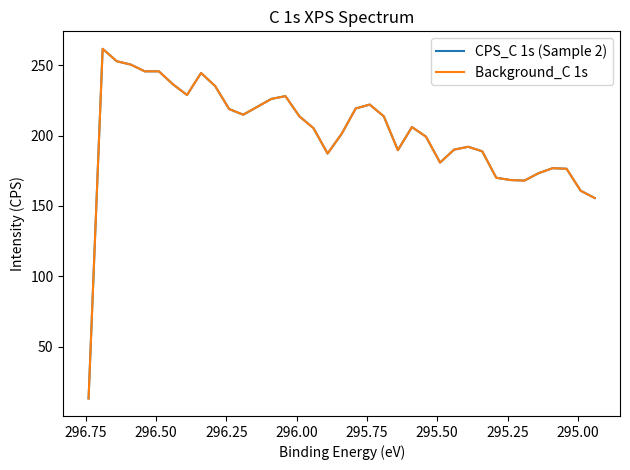

How many data points in CPS_C 1s (Sample 2) are above 206?

18